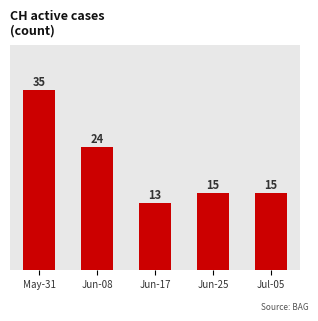

At which label does the data first exceed 15?

May-31